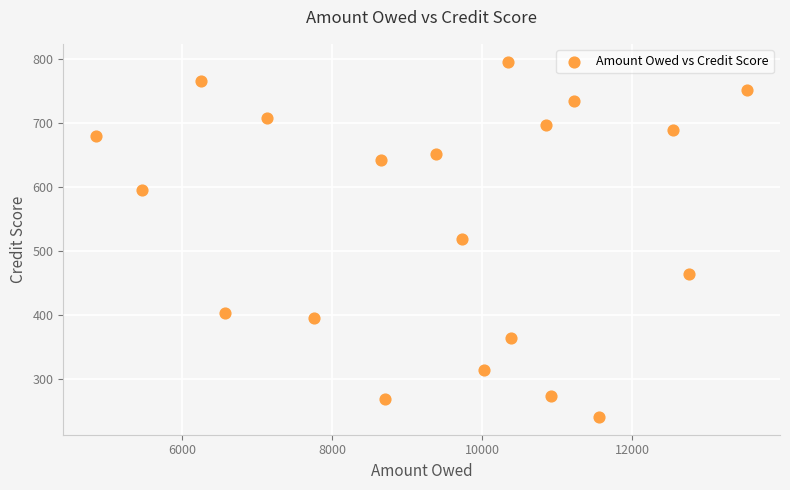

What is the range of X values (max minus min)?

8694.9